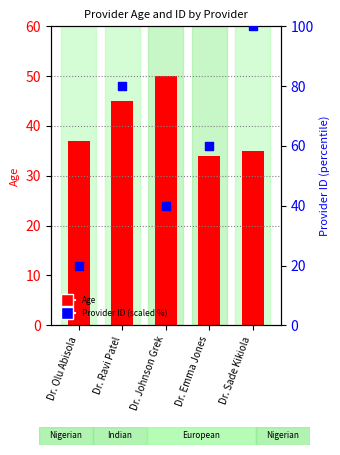

At which category is the sum across all series the highest?

Dr. Sade Kikiola